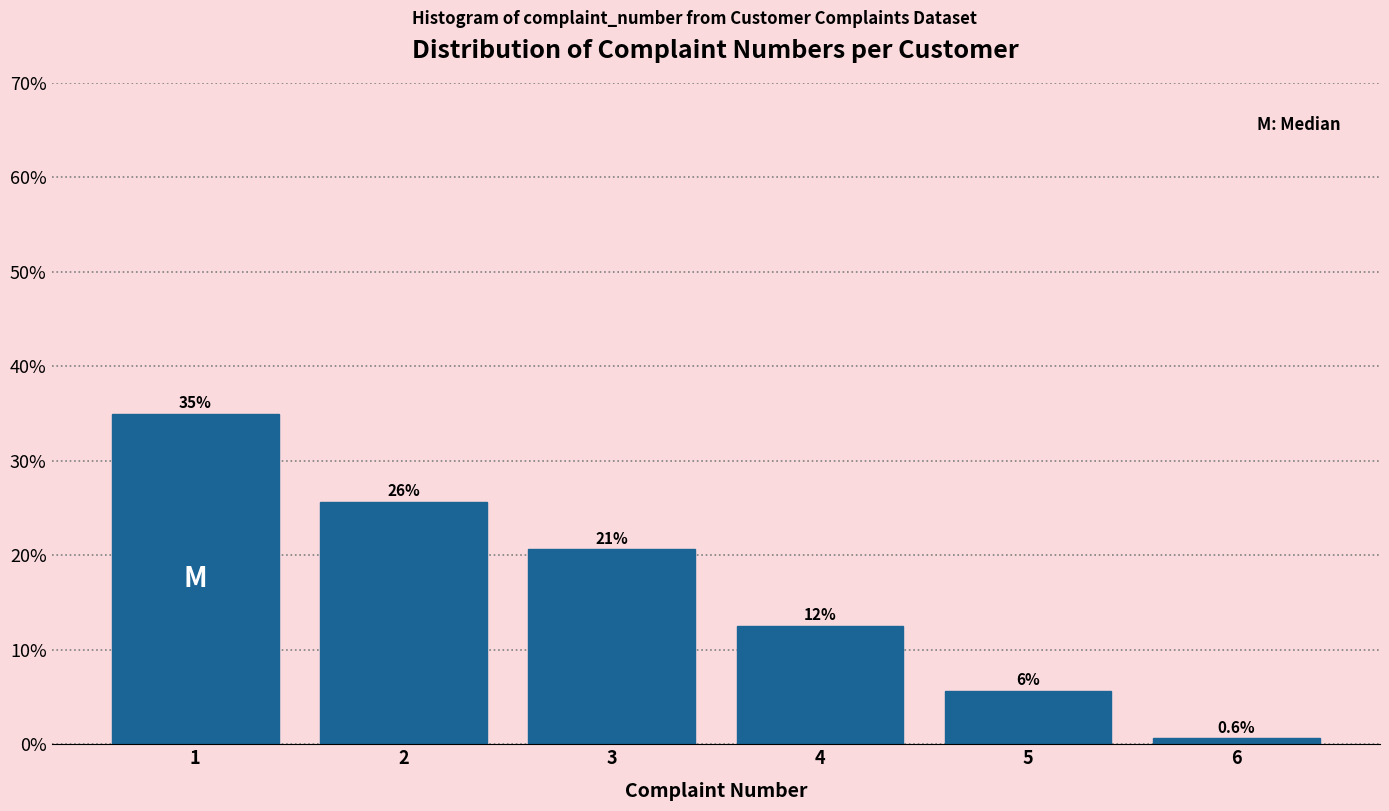

How many bars are there in total?

6